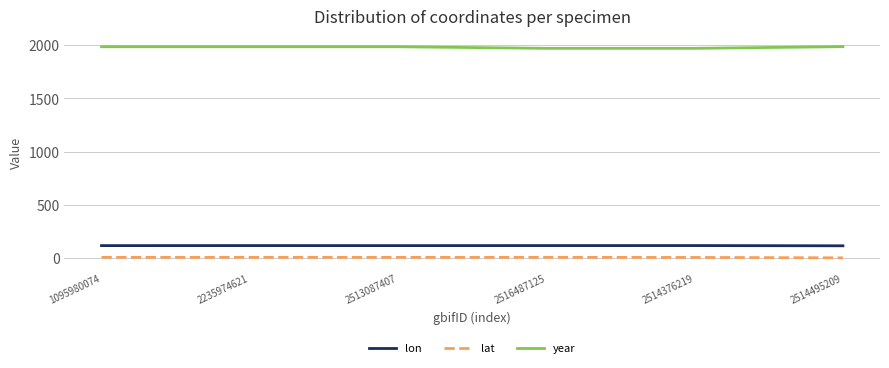

What is the sum of all year values?

11875.0